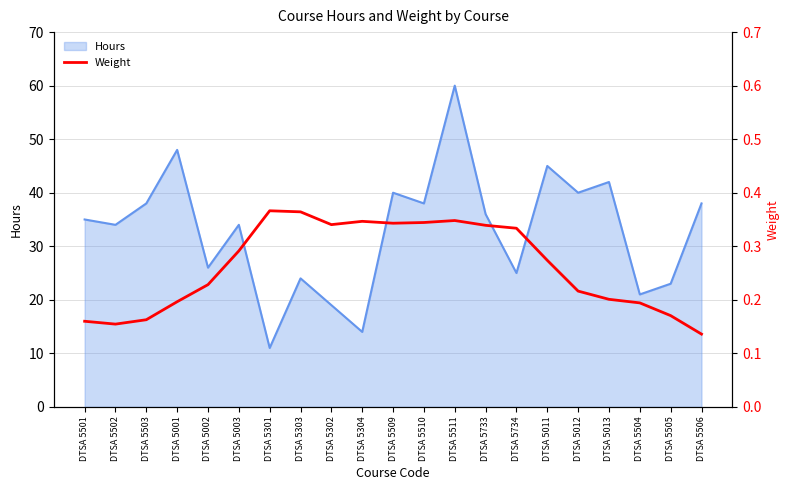

What is the minimum value for Hours?

11